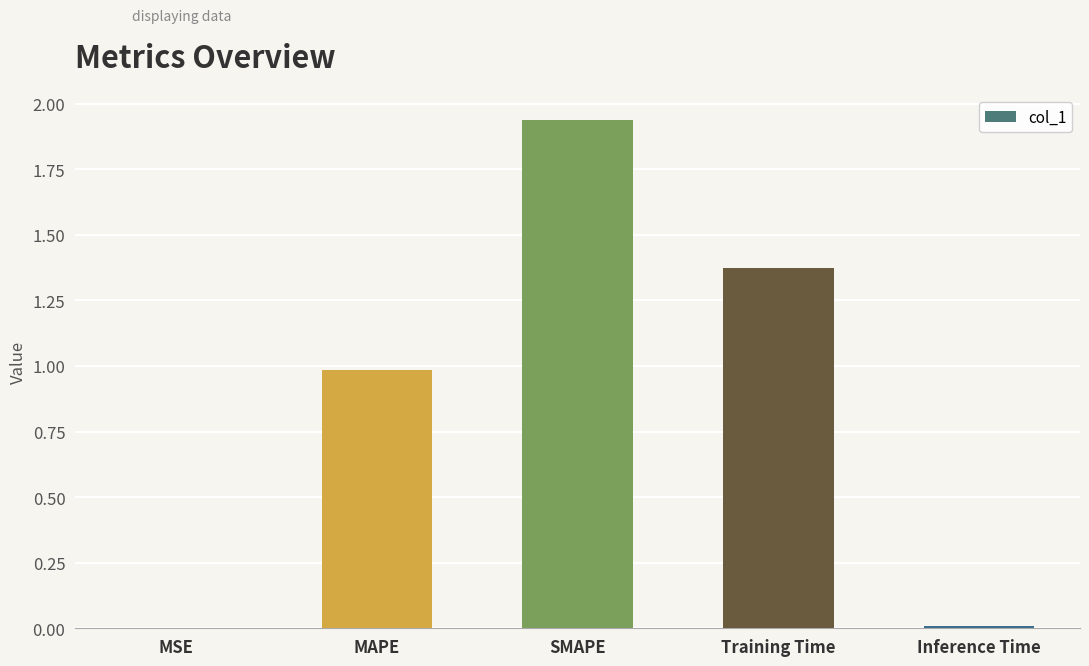

At which category does the chart reach its peak across all series?

SMAPE